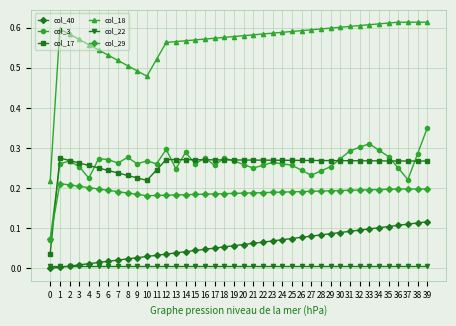

Rank the series by their maximum value, from highest to lowest.

col_18, col_3, col_17, col_29, col_40, col_22